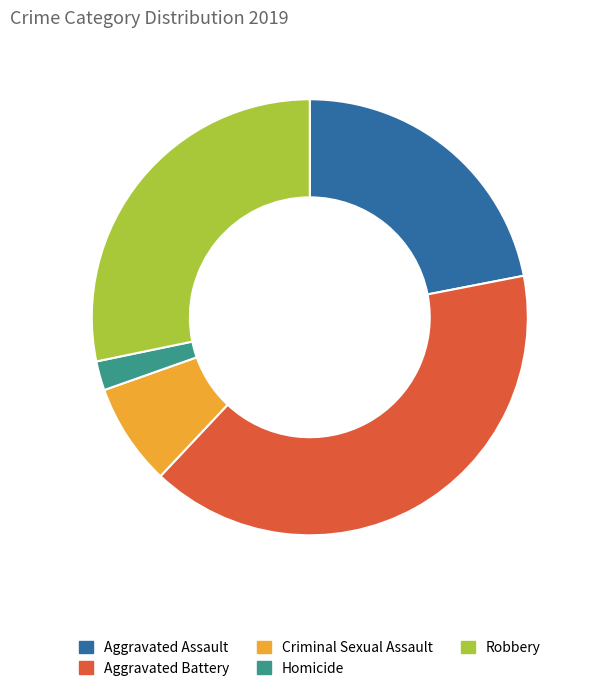

Combined, do Robbery and Criminal Sexual Assault account for over 50%?

No